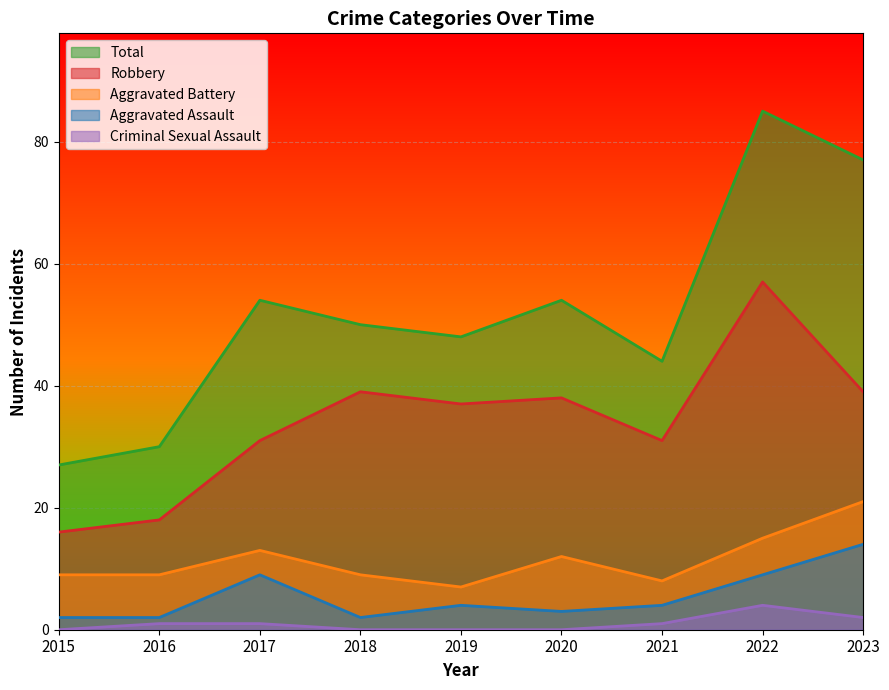

What is the maximum value shown in the chart?

85